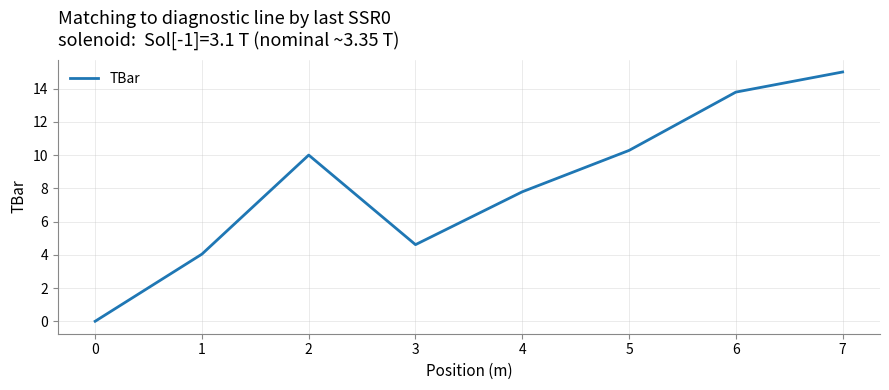

The chart shows a value of 2.6 at 3. True or false?

False